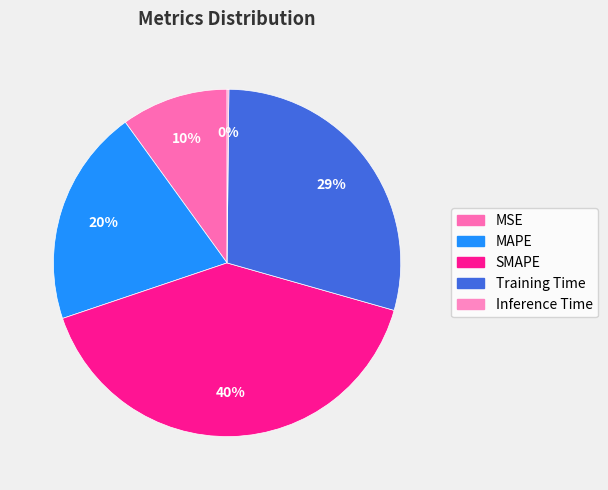

To the nearest percent, what is the difference between the Training Time and Inference Time slice percentages?

29%